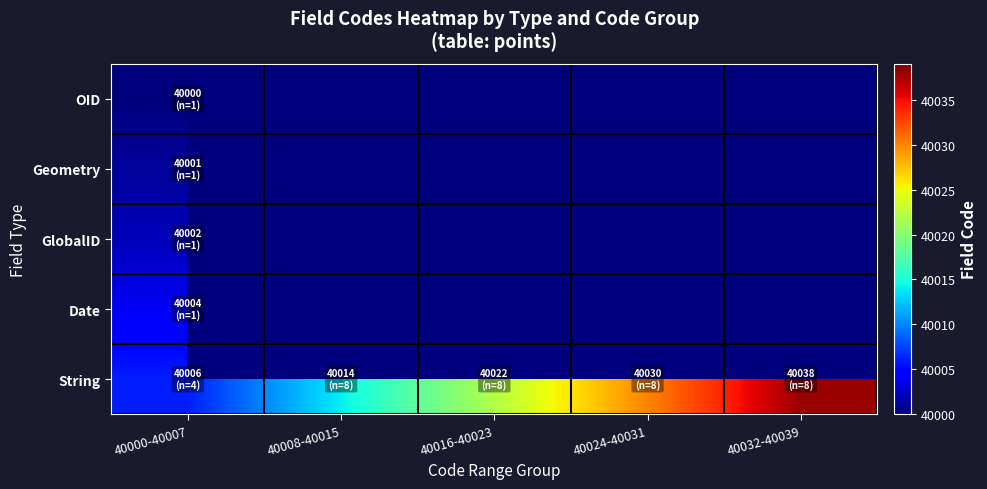

What is the difference between the highest and lowest values at 40032-40039?

40038.0